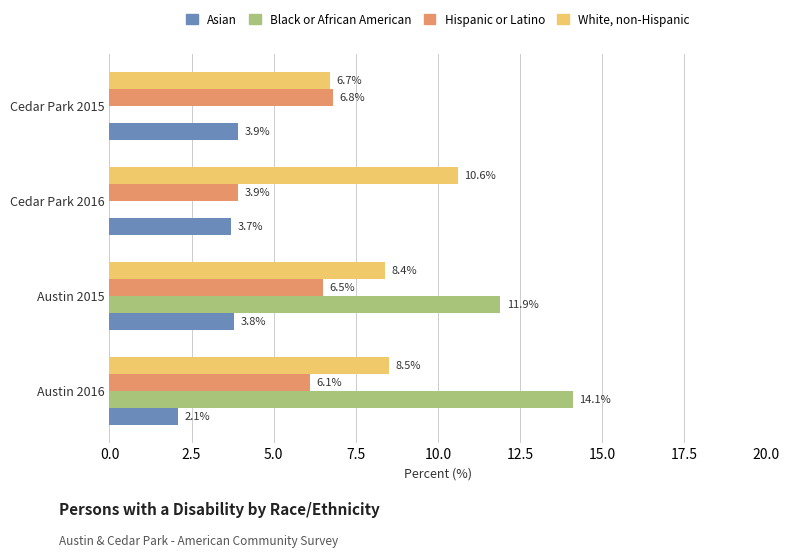

What is the greatest value displayed?

14.1